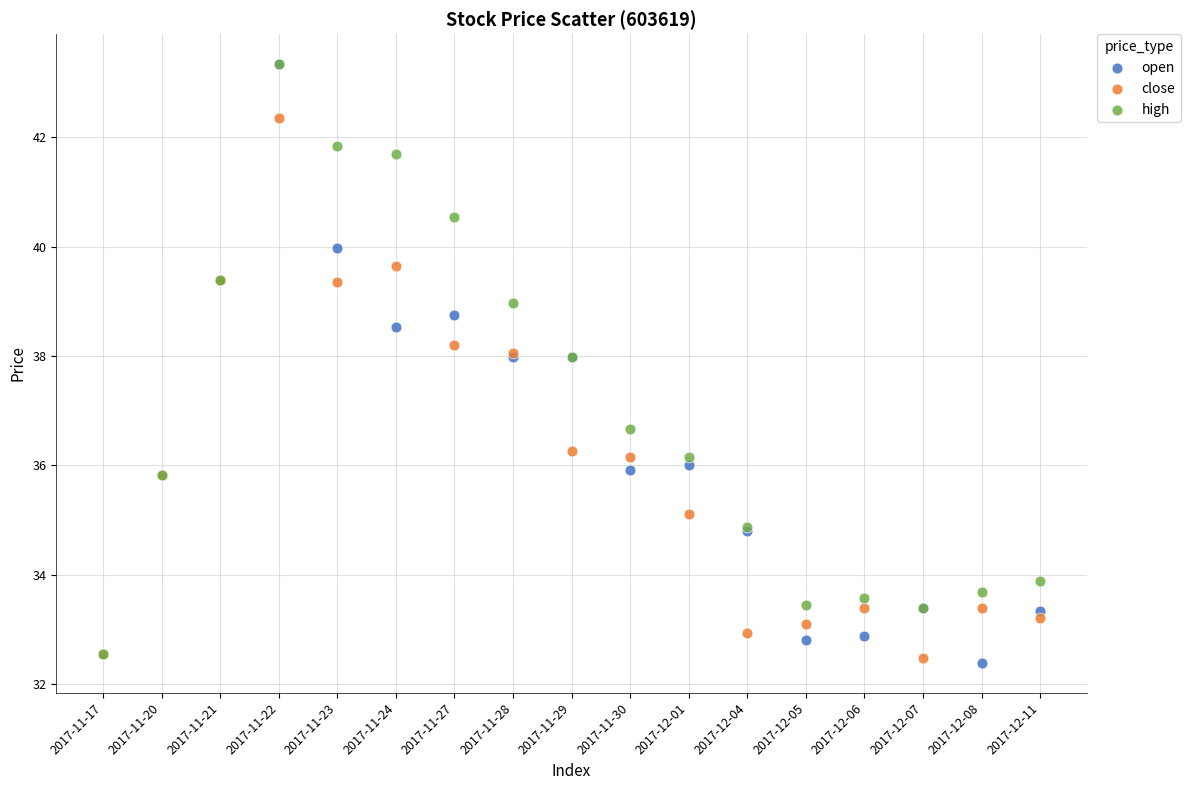

In the high series, what Y value is closest to 37?

36.7